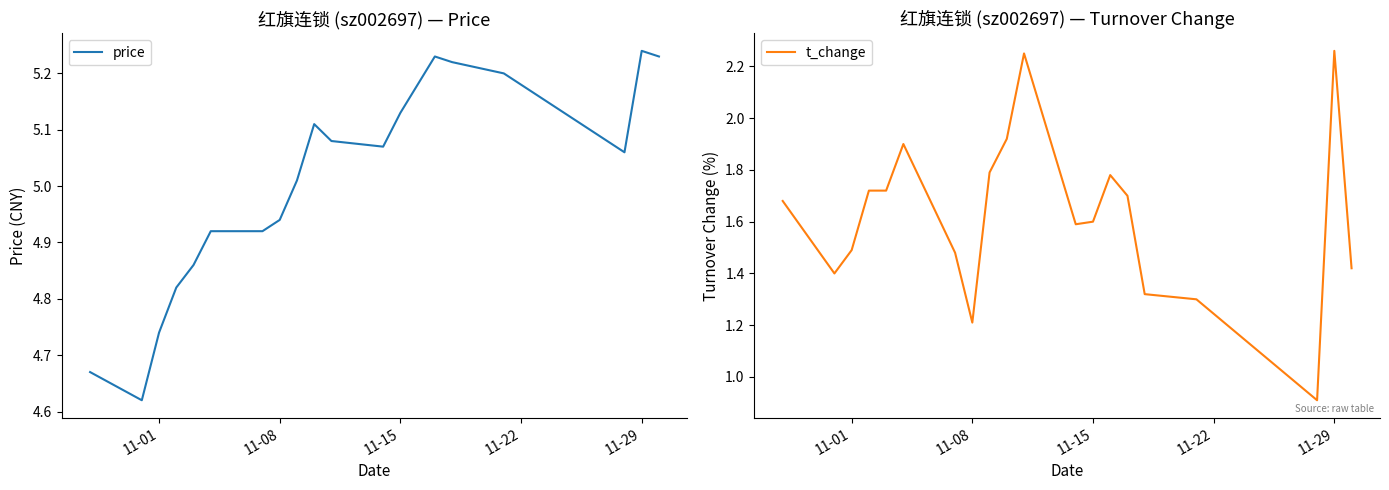

What position from the left is 11-01?

3